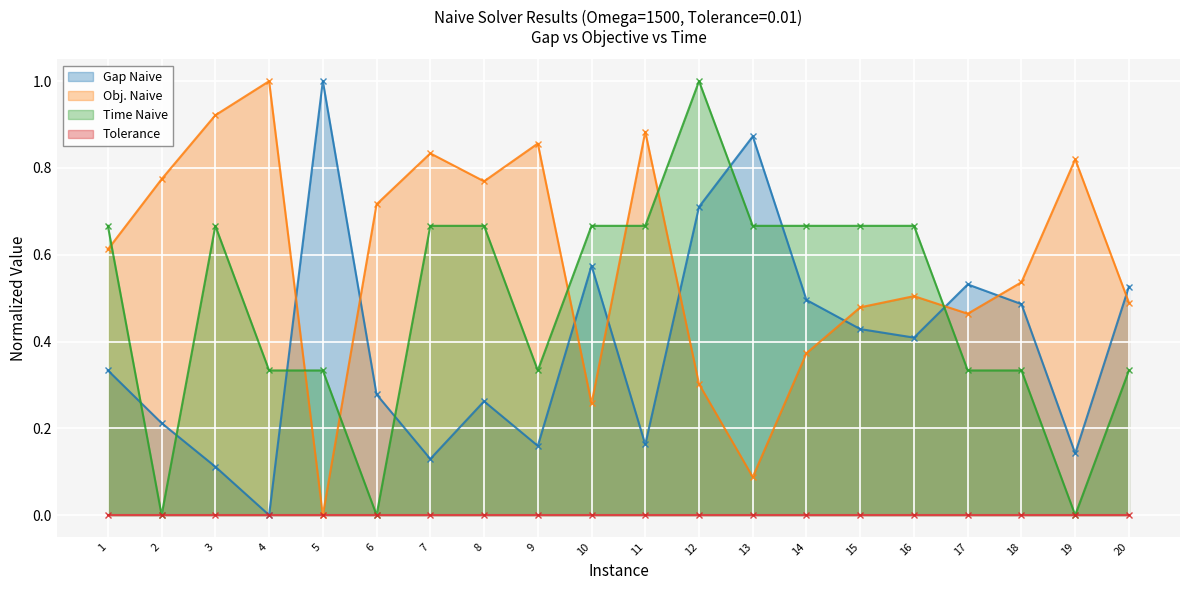

At which category does Time Naive reach its first local valley?

2